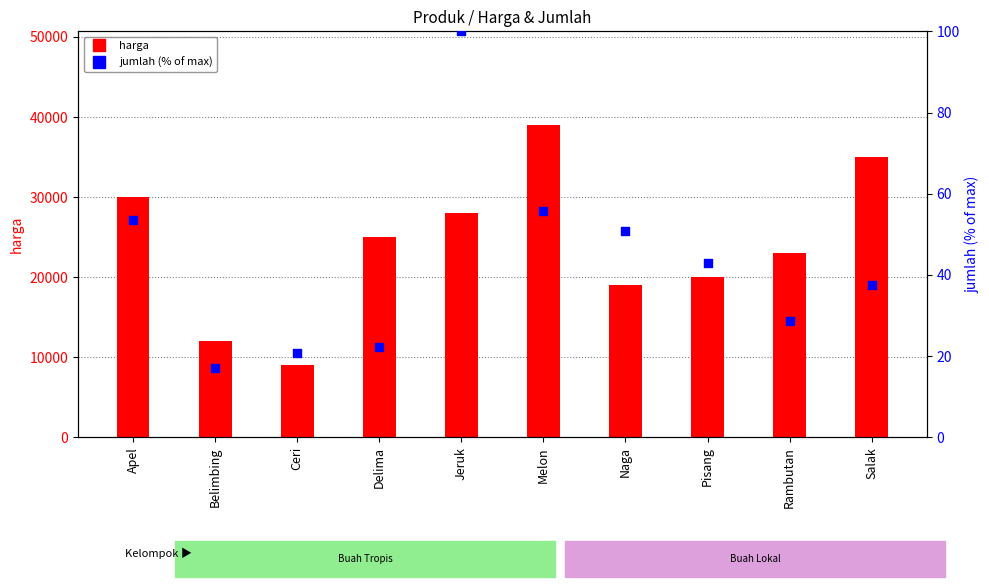

Which series has the largest total across all categories?

harga